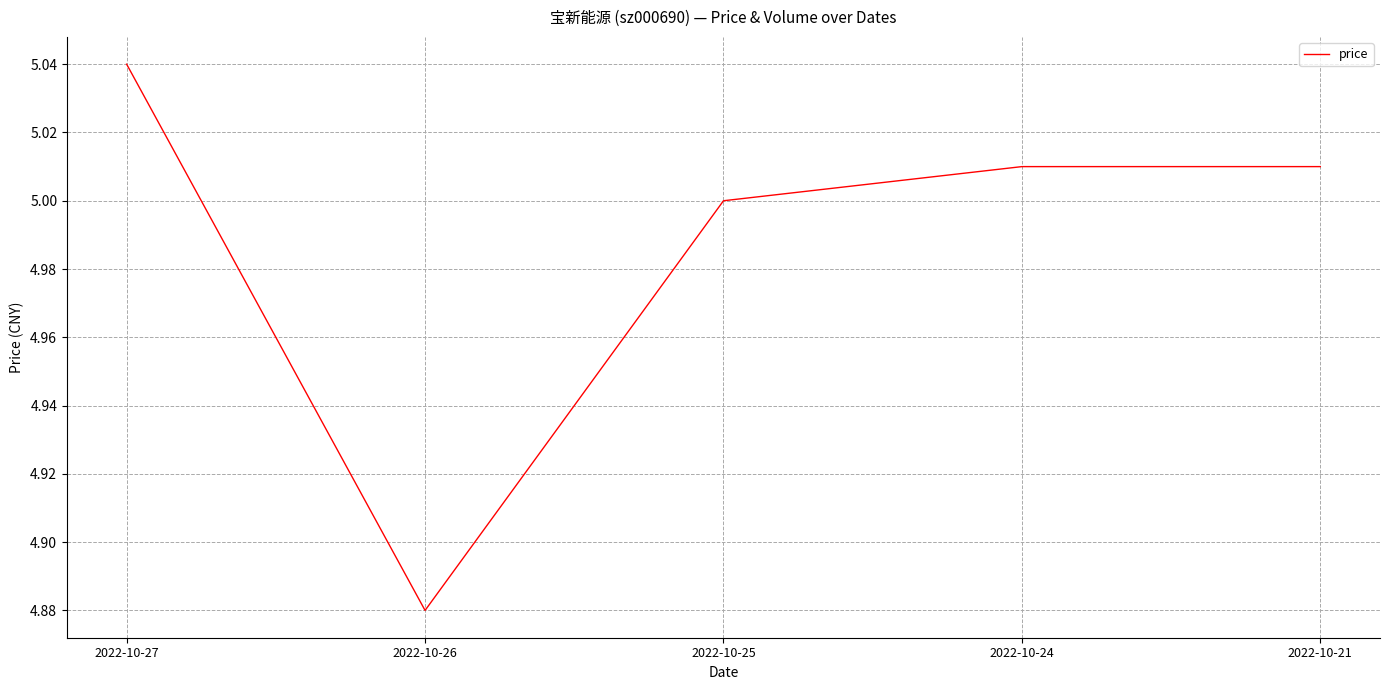

Is it true that the value at 2022-10-27 is 5.0?

True